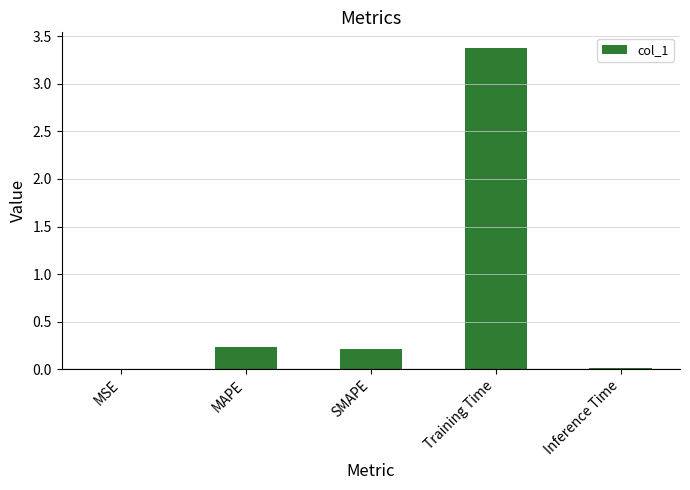

What is the sum of the values at MAPE and SMAPE?

0.4